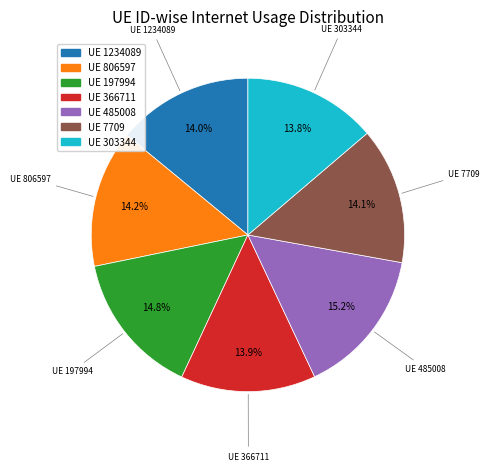

Is there any slice that represents more than half of the pie?

No